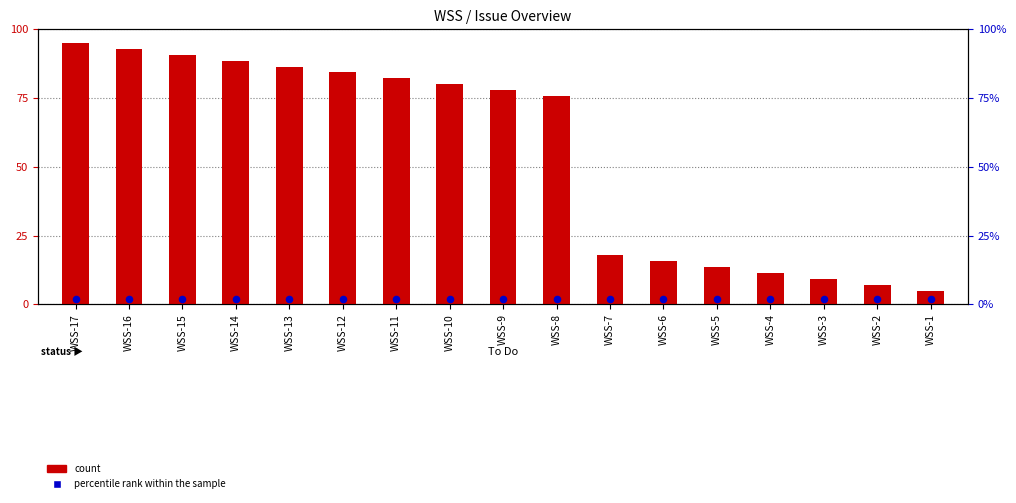

Which series contains the highest Y value?

count